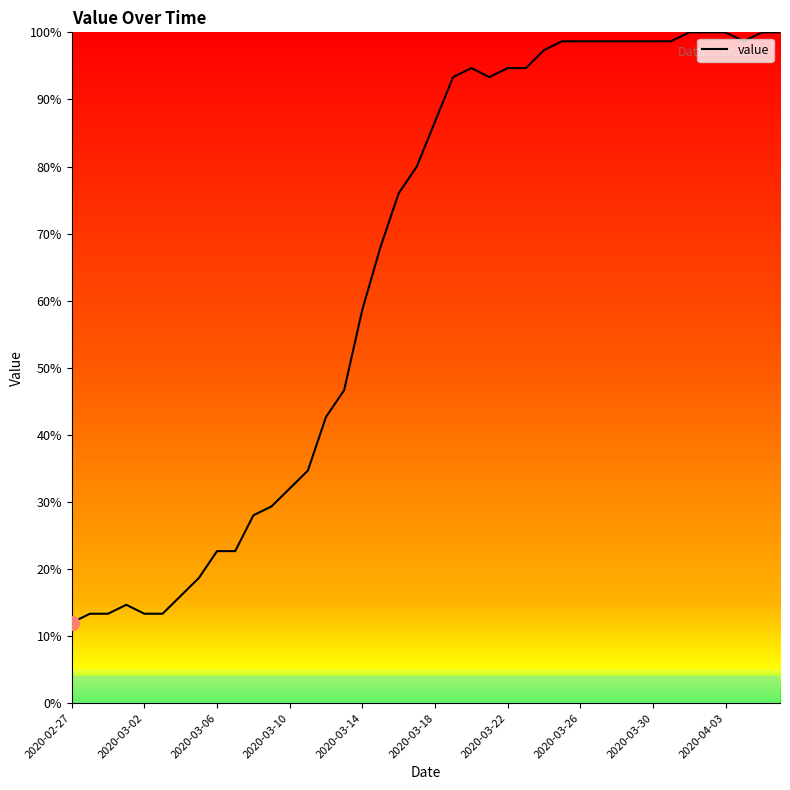

What is the smallest value displayed?

12.0